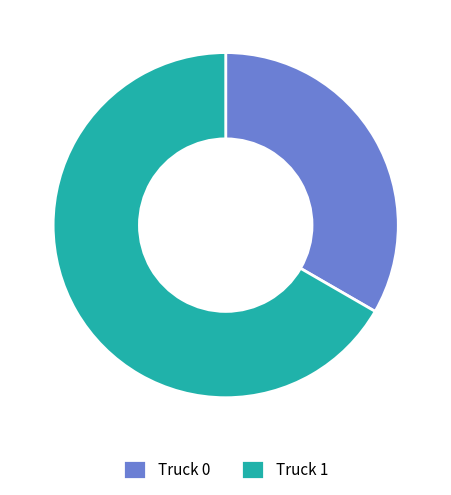

Which slice is the largest?

Truck 1